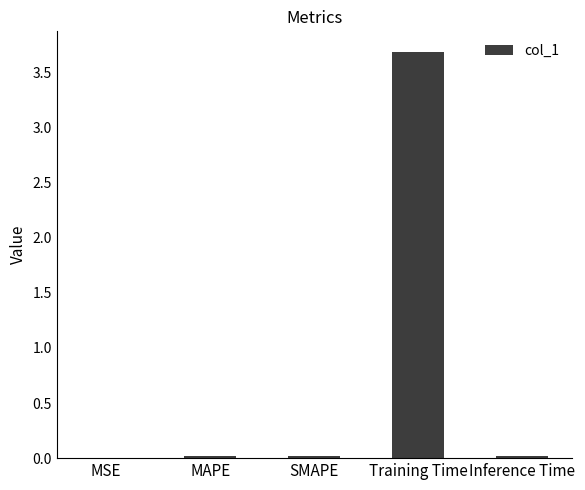

Which category has the highest value across all series?

Training Time